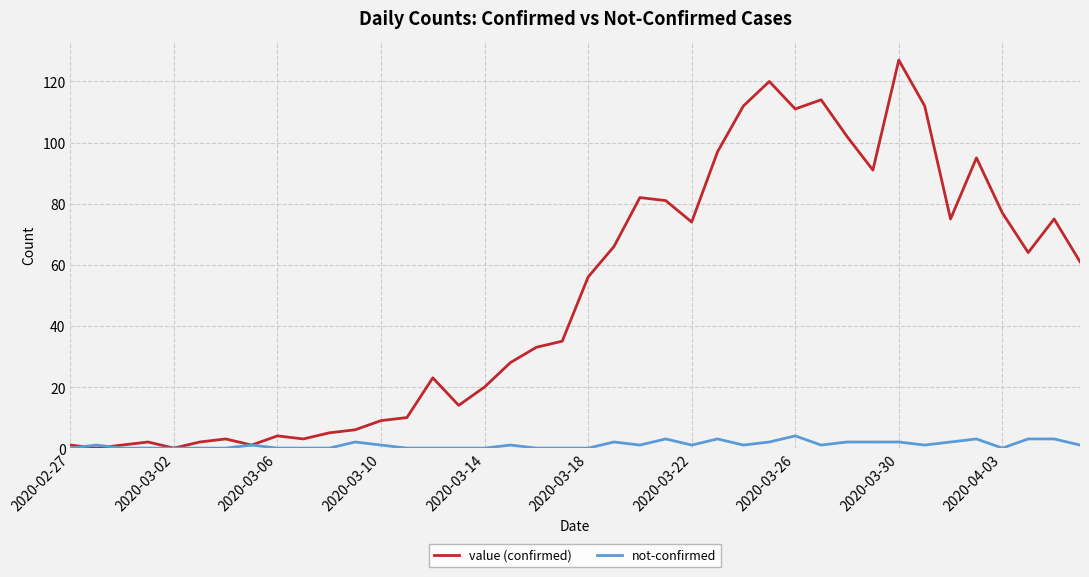

How many lines are shown in the chart?

2